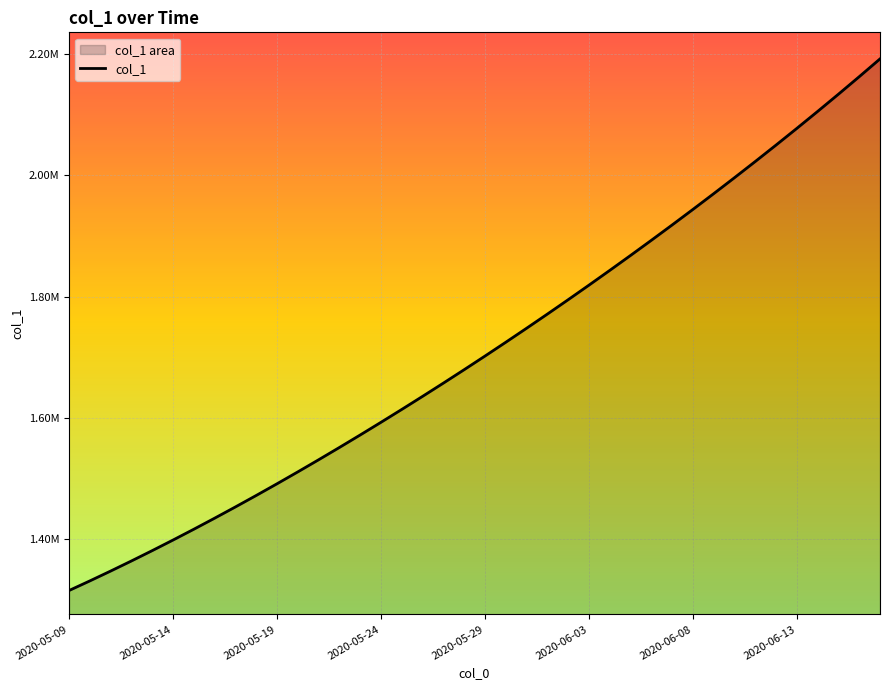

How many data points are less than 1701853?

20